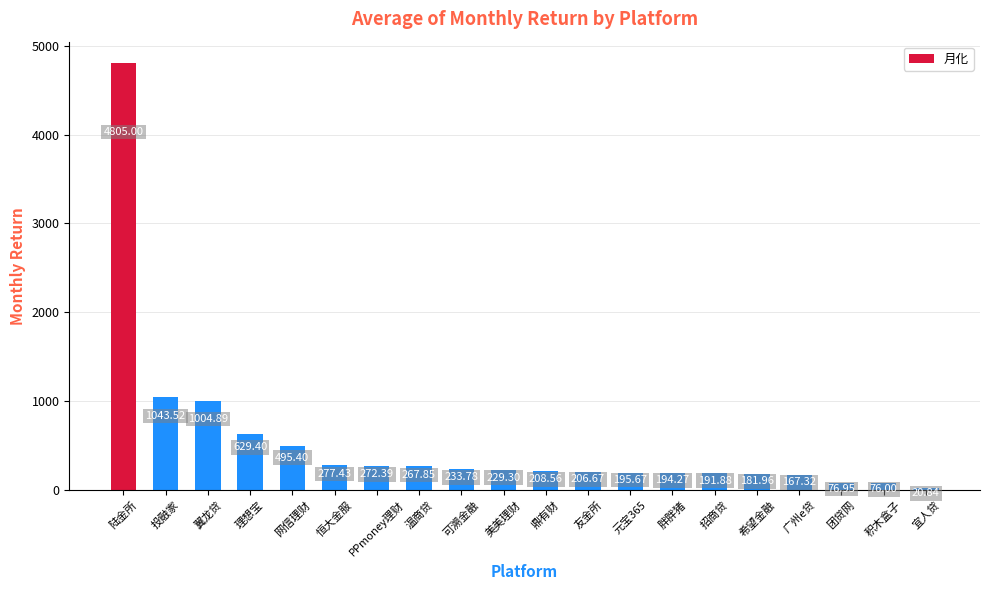

What is the approximate value at 可溯金融?

233.8